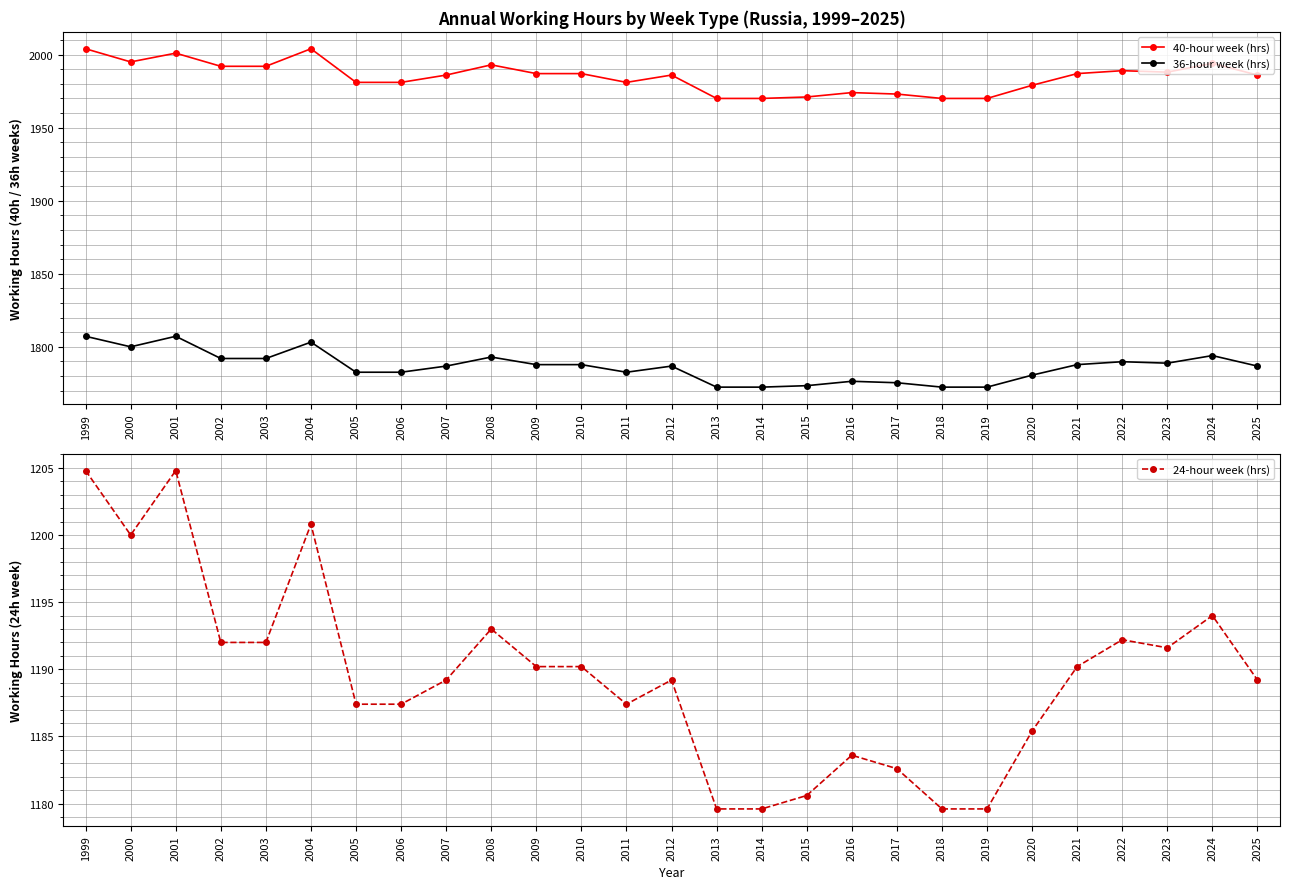

True or false: 24-hour week (hrs) has more than 1 points higher than both neighbors.

True